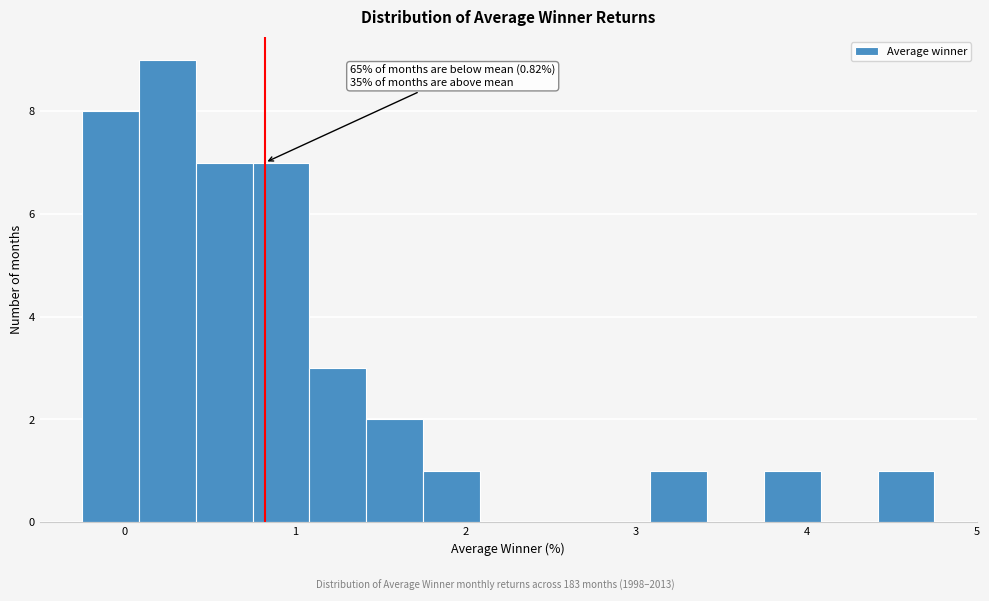

Around what value on the x-axis is the tallest bar? Give the approximate position of its centre, as read against the axis.

0.3